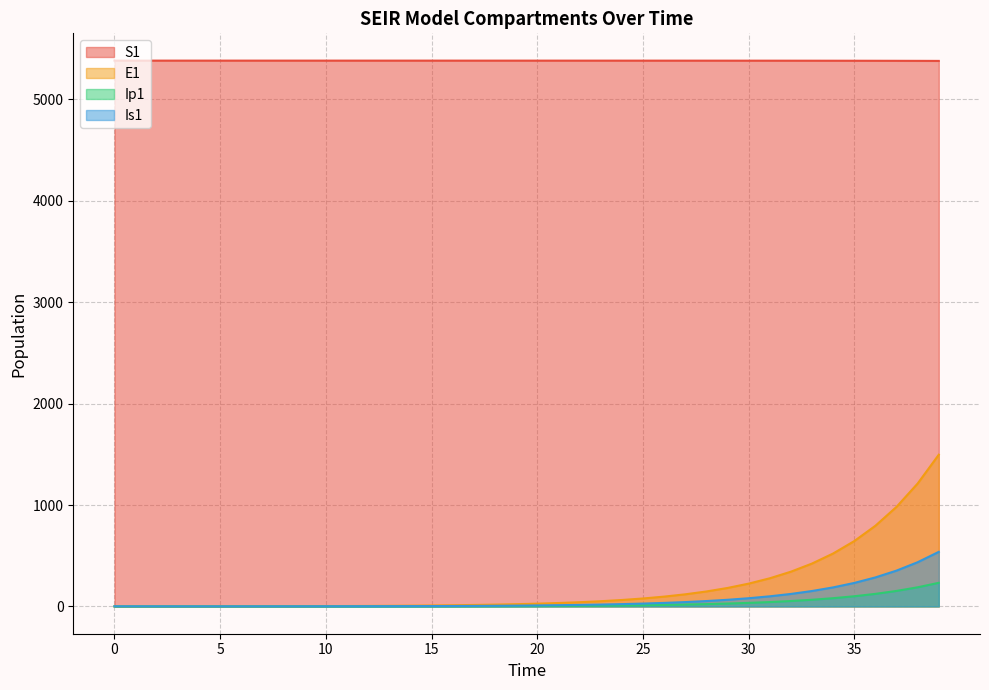

Reading left to right, list all the values displayed in this chart.

S1: 0=5382.2	1=5382.2	2=5382.2	3=5382.2	4=5382.2	5=5382.2	6=5382.2	7=5382.2	8=5382.2	9=5382.2	10=5382.2	11=5382.2	12=5382.2	13=5382.2	14=5382.2	15=5382.2	16=5382.1	17=5382.1	18=5382.1	19=5382.1	20=5382.1	21=5382.1	22=5382.1	23=5382.1	24=5382.1	25=5382.0	26=5382.0	27=5381.9	28=5381.9	29=5381.8	30=5381.8	31=5381.7	32=5381.5	33=5381.4	34=5381.2	35=5381.0	36=5380.7	37=5380.4	38=5379.9	39=5379.4
E1: 0=0.0	1=0.3	2=0.5	3=0.7	4=0.9	5=1.1	6=1.4	7=1.8	8=2.2	9=2.7	10=3.3	11=4.1	12=5.1	13=6.2	14=7.7	15=9.5	16=11.8	17=14.5	18=17.9	19=22.1	20=27.3	21=33.7	22=41.6	23=51.4	24=63.4	25=78.3	26=96.7	27=119.4	28=147.4	29=182.0	30=224.6	31=277.3	32=342.4	33=422.7	34=521.8	35=644.2	36=795.3	37=981.8	38=1212.0	39=1496.2
Ip1: 0=0.0	1=0.0	2=0.1	3=0.1	4=0.1	5=0.2	6=0.2	7=0.3	8=0.3	9=0.4	10=0.5	11=0.6	12=0.8	13=1.0	14=1.2	15=1.5	16=1.8	17=2.3	18=2.8	19=3.4	20=4.3	21=5.2	22=6.5	23=8.0	24=9.9	25=12.2	26=15.1	27=18.6	28=22.9	29=28.3	30=35.0	31=43.2	32=53.3	33=65.8	34=81.3	35=100.3	36=123.8	37=152.9	38=188.7	39=233.0
Is1: 0=1.0	1=0.8	2=0.7	3=0.6	4=0.6	5=0.6	6=0.7	7=0.8	8=0.9	9=1.0	10=1.3	11=1.5	12=1.9	13=2.3	14=2.8	15=3.4	16=4.2	17=5.2	18=6.5	19=8.0	20=9.8	21=12.1	22=15.0	23=18.5	24=22.8	25=28.2	26=34.8	27=42.9	28=53.0	29=65.4	30=80.8	31=99.7	32=123.1	33=152.0	34=187.7	35=231.7	36=286.1	37=353.1	38=436.0	39=538.2